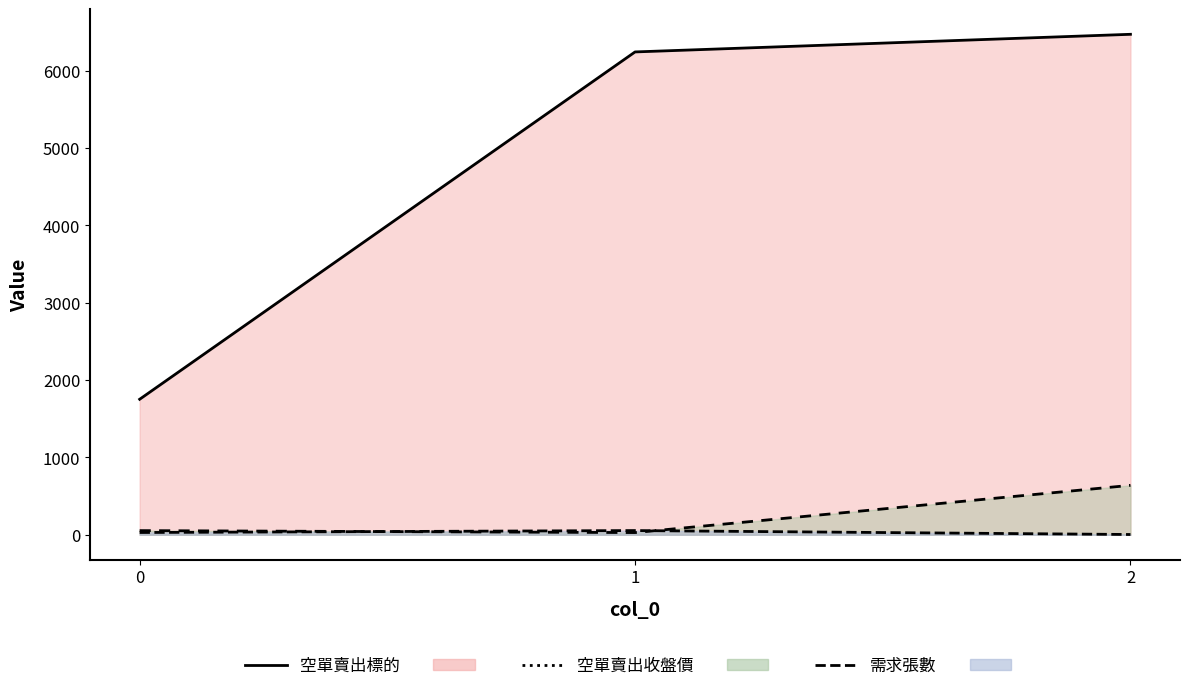

Where does the 空單賣出標的 series first go above 6244?

2